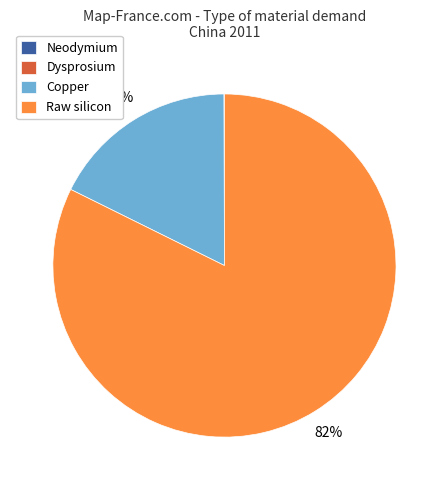

Which category has the biggest portion of the pie?

Raw silicon